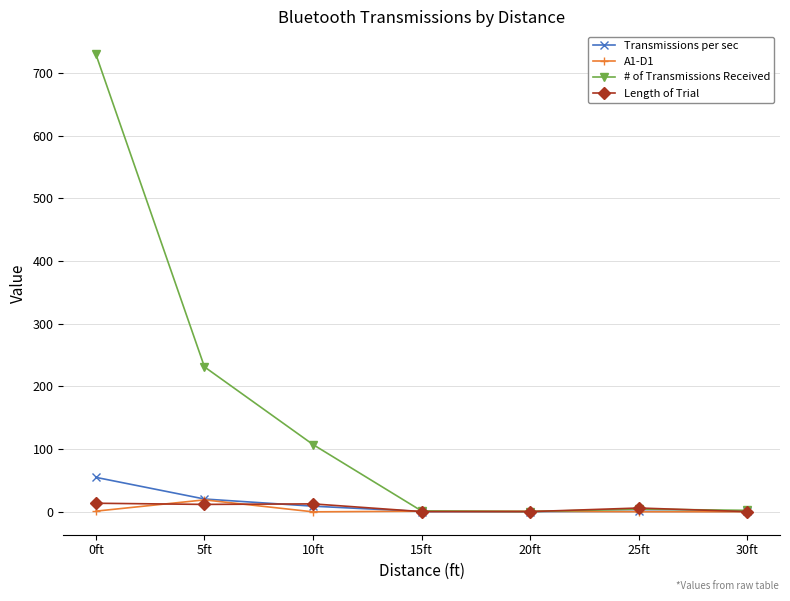

Which series has the largest total across all categories?

# of Transmissions Received